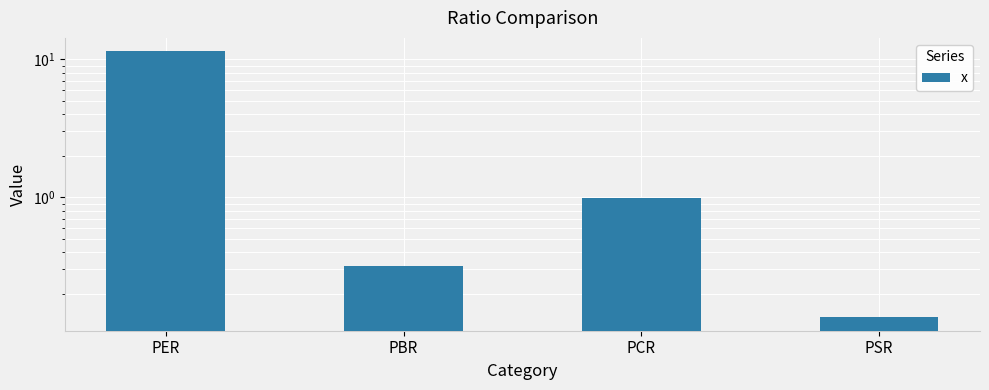

What is the difference between the second highest and minimum values?

0.9